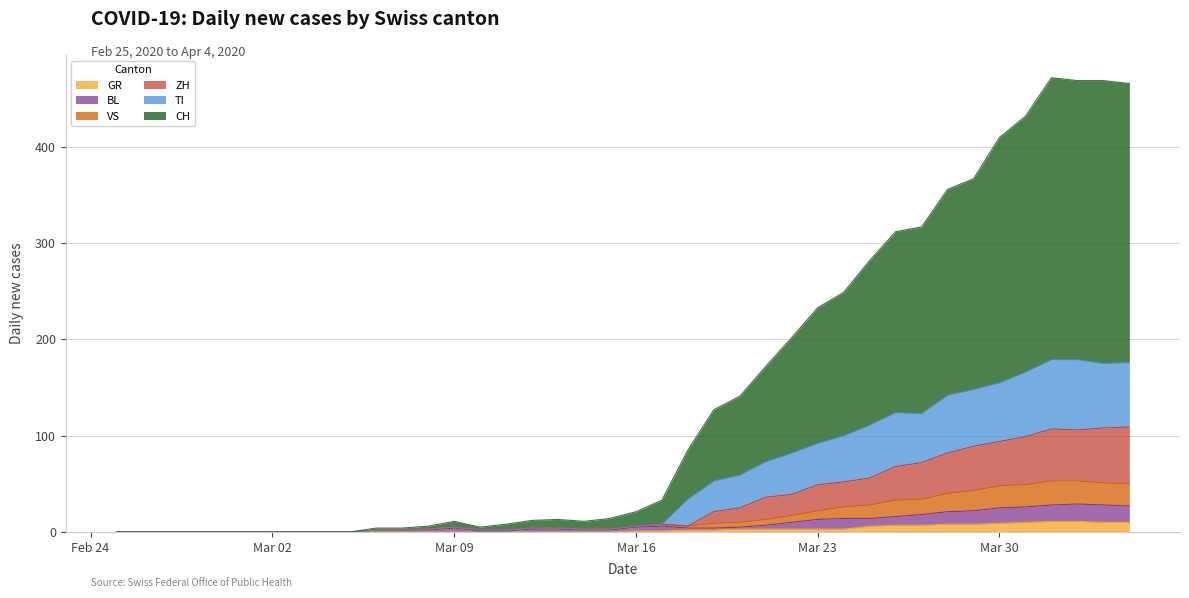

How many lines are shown in the chart?

6